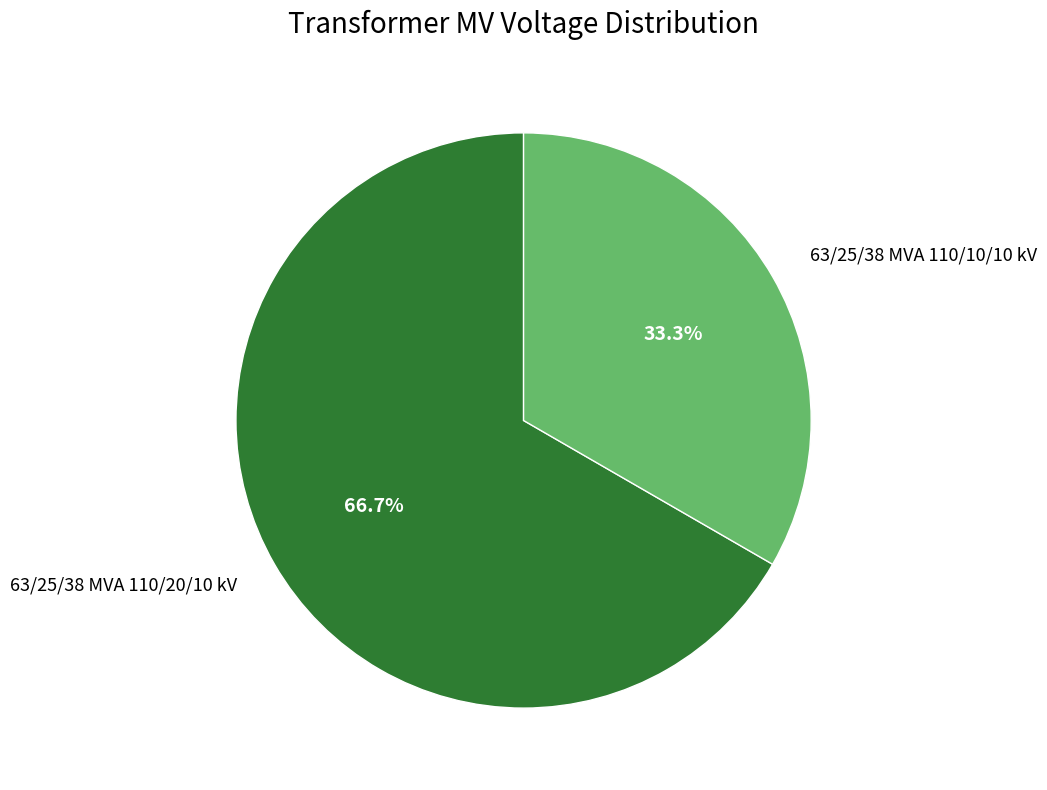

Approximately how many times larger is the value at 63/25/38 MVA 110/10/10 kV compared to 63/25/38 MVA 110/20/10 kV?

0.5